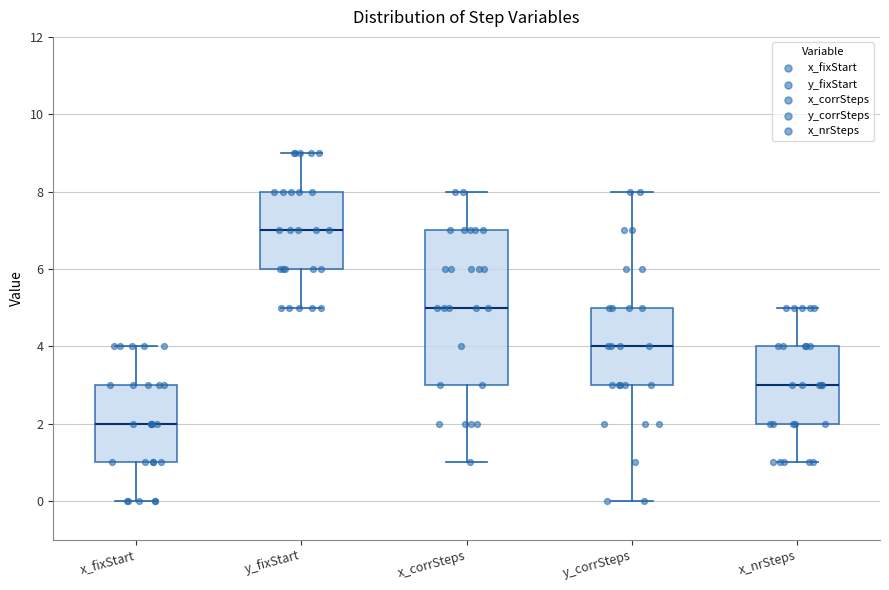

Reading left to right, read every box against the y-axis: the position of its median line, the range the box covers, and the ends of its whiskers. The values are not printed on the chart, so give them approximately, as read against the axis.

x_fixStart: median 2, box 1 to 3, whiskers 0 to 4
y_fixStart: median 7, box 6 to 8, whiskers 5 to 9
x_corrSteps: median 5, box 3 to 7, whiskers 1 to 8
y_corrSteps: median 4, box 3 to 5, whiskers 0 to 8
x_nrSteps: median 3, box 2 to 4, whiskers 1 to 5